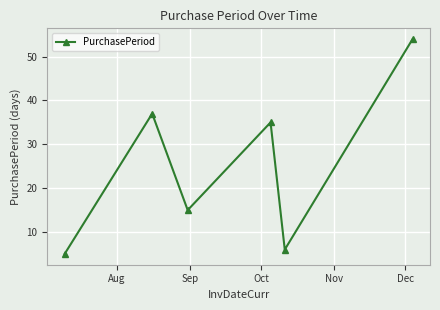

What is the value of the 4th point from the left?

35